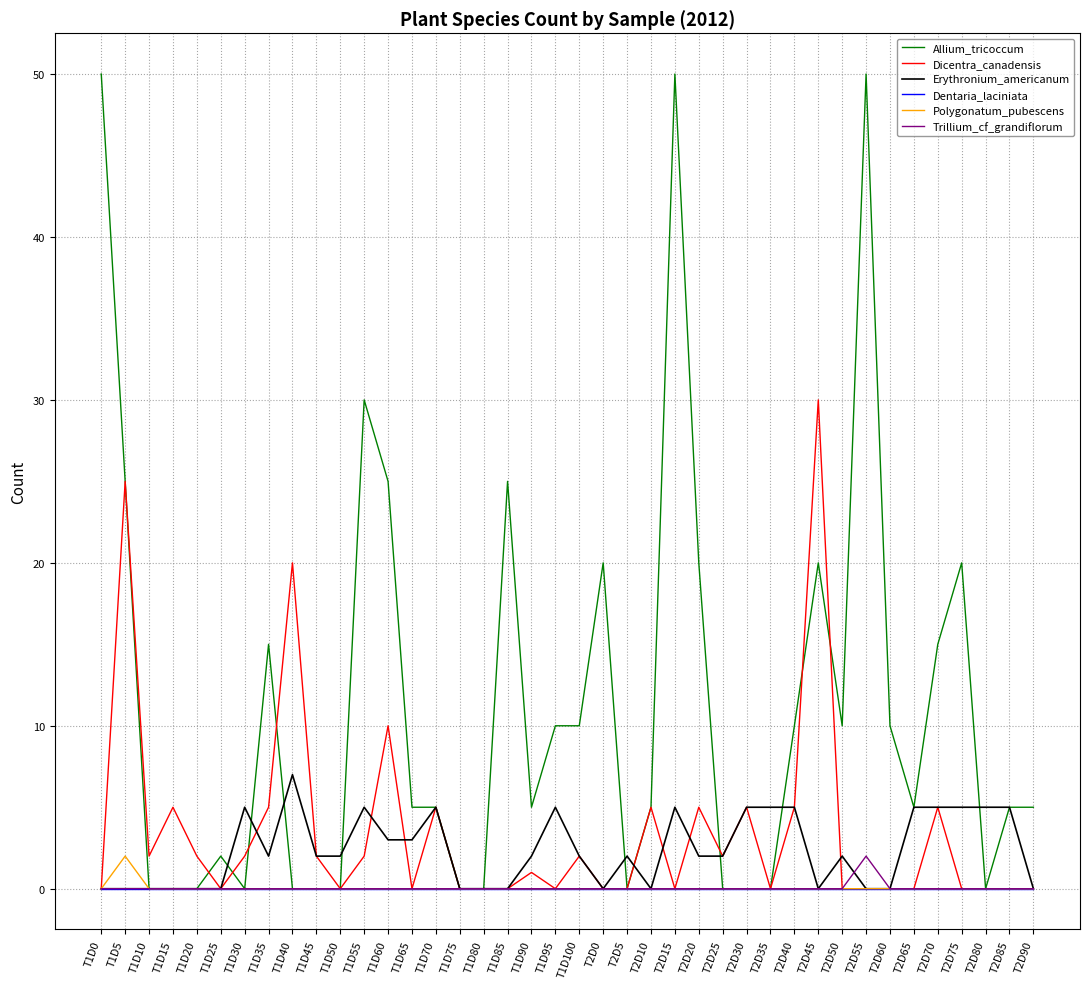

Which series has the largest total across all categories?

Allium_tricoccum